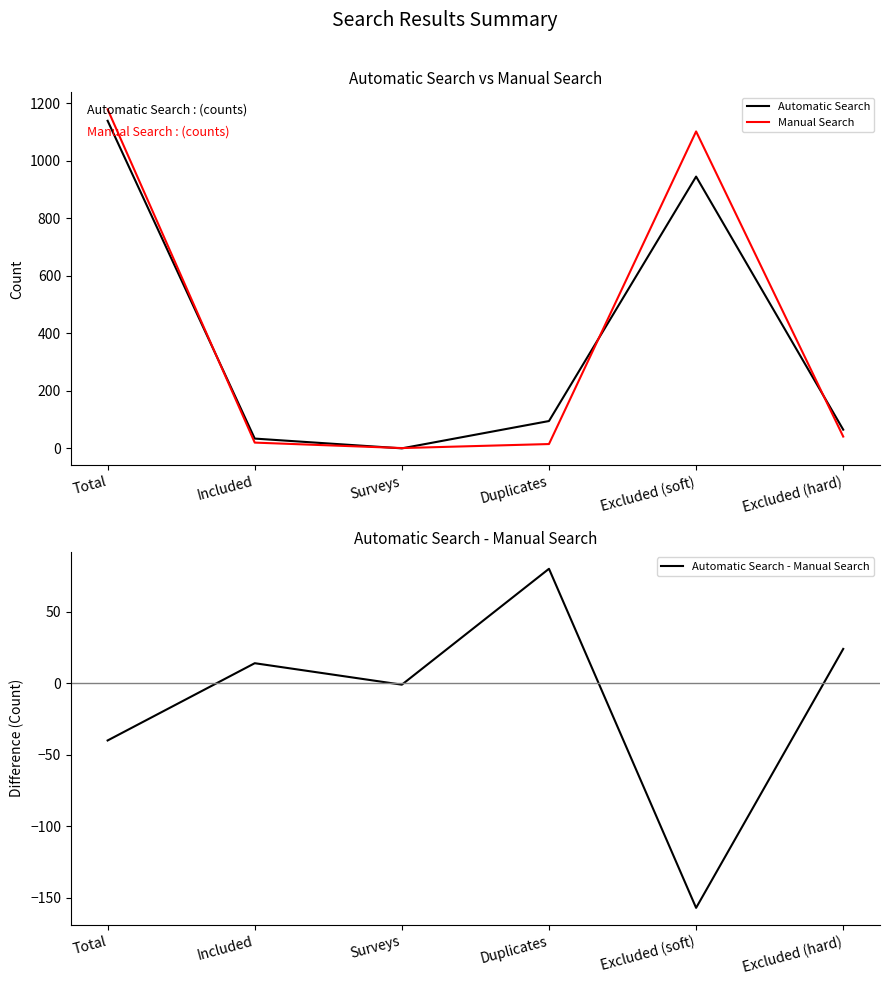

How many lines are shown in the chart?

3